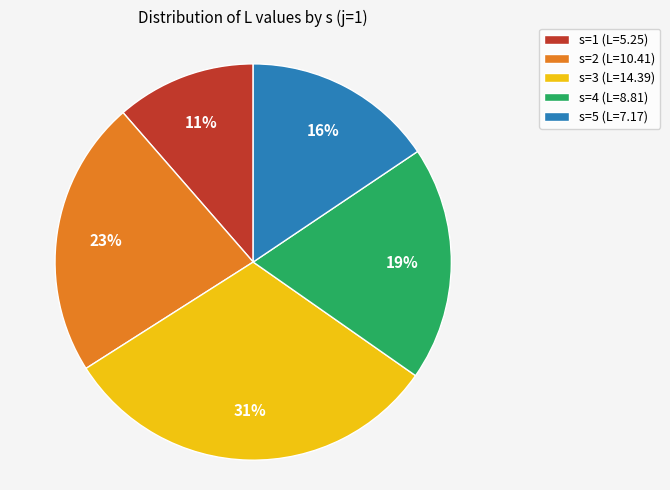

Is there a majority slice in this chart?

No